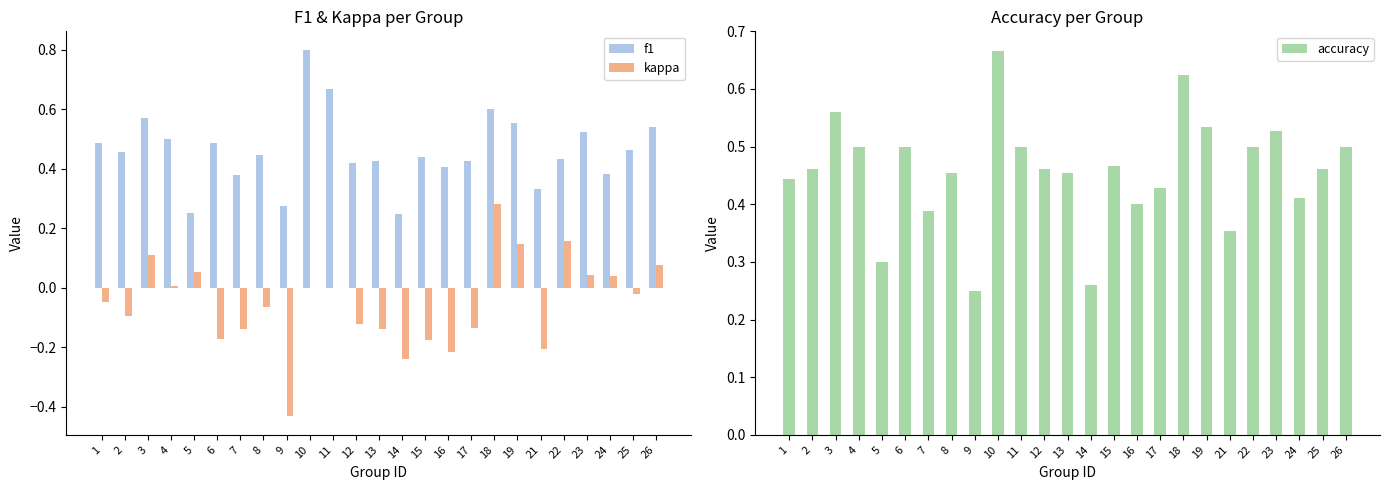

What is the difference between the f1 values at 5 and 3?

0.3